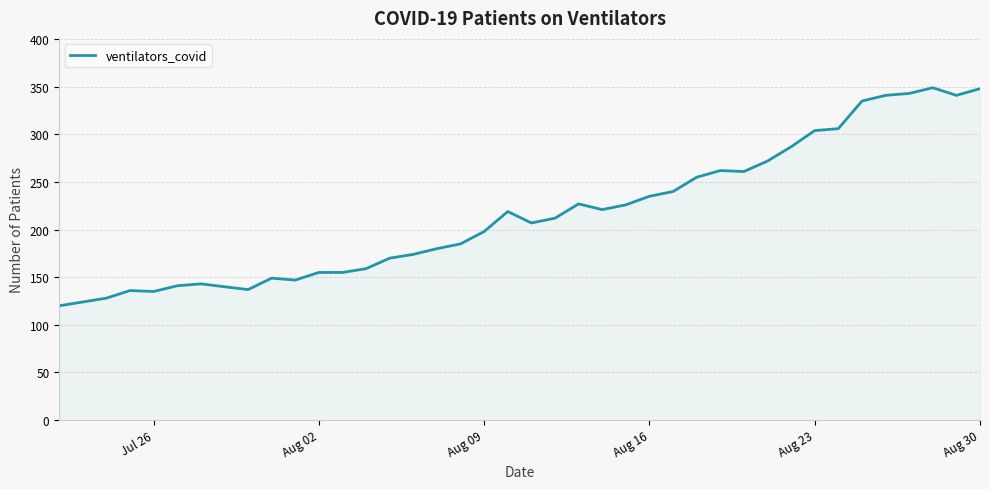

What is the difference between the maximum and minimum values?

229